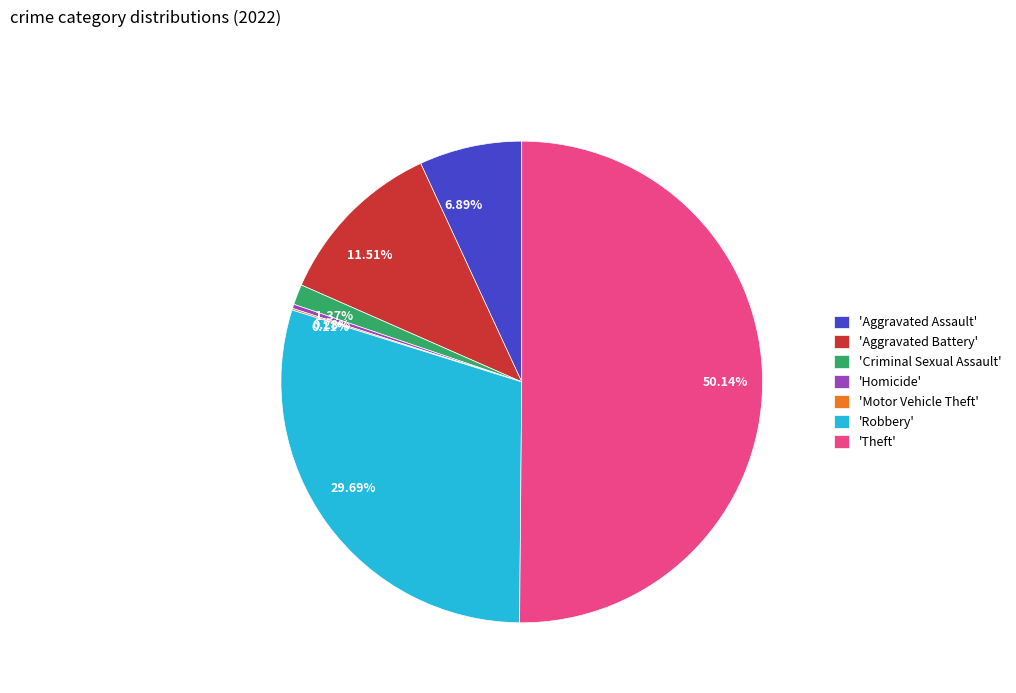

Do 6.89% and 11.51% together represent more than half of the pie?

No